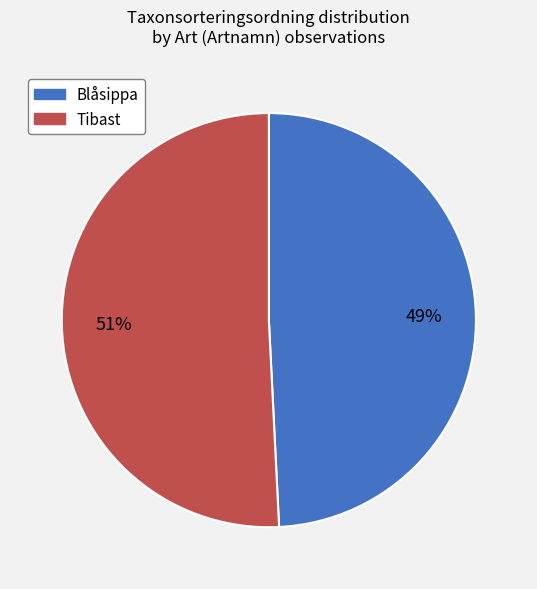

Which category accounts for the majority?

Tibast